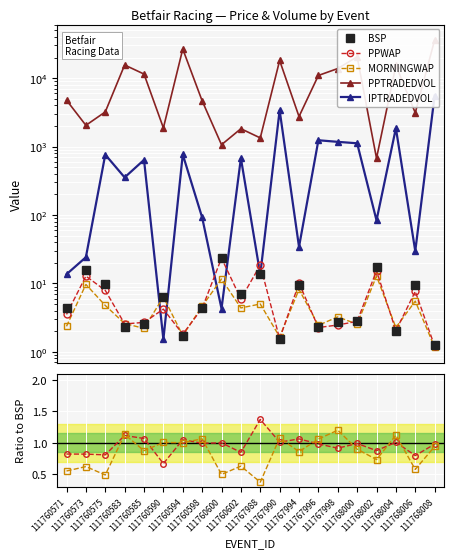

True or false: IPTRADEDVOL has more than 1 points higher than both neighbors.

True